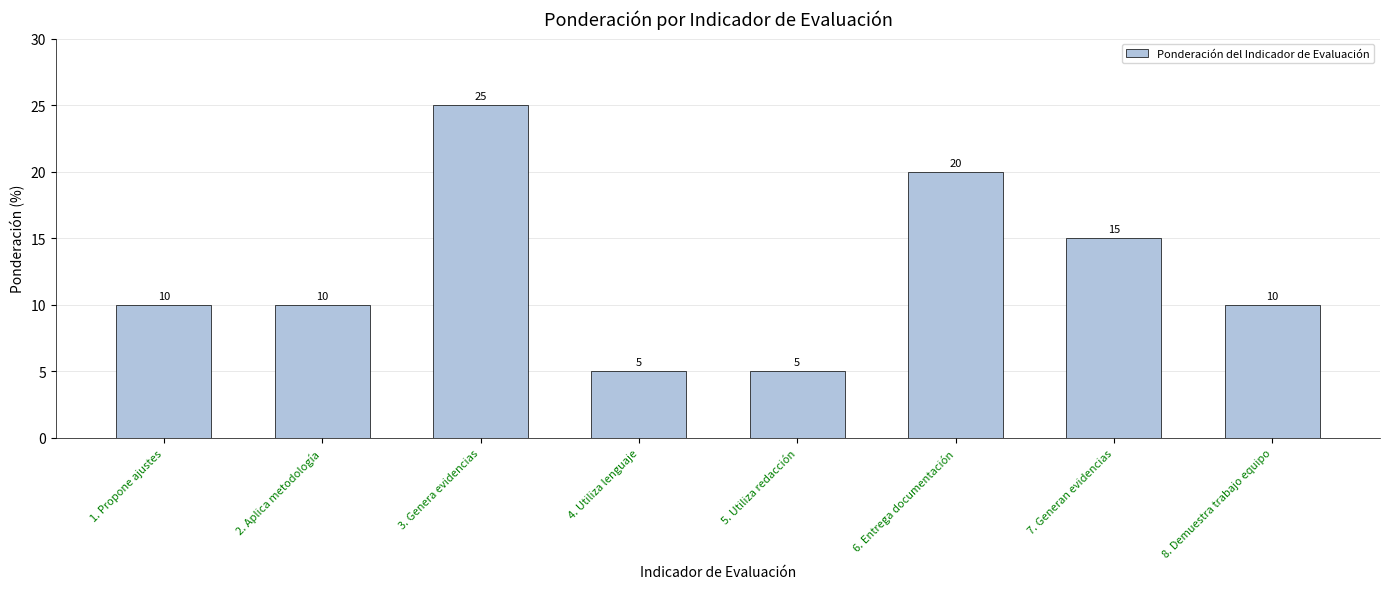

How many data points does each series have?

8